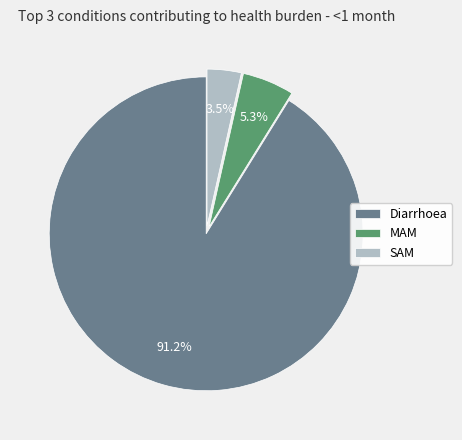

Is there any slice that represents more than half of the pie?

Yes